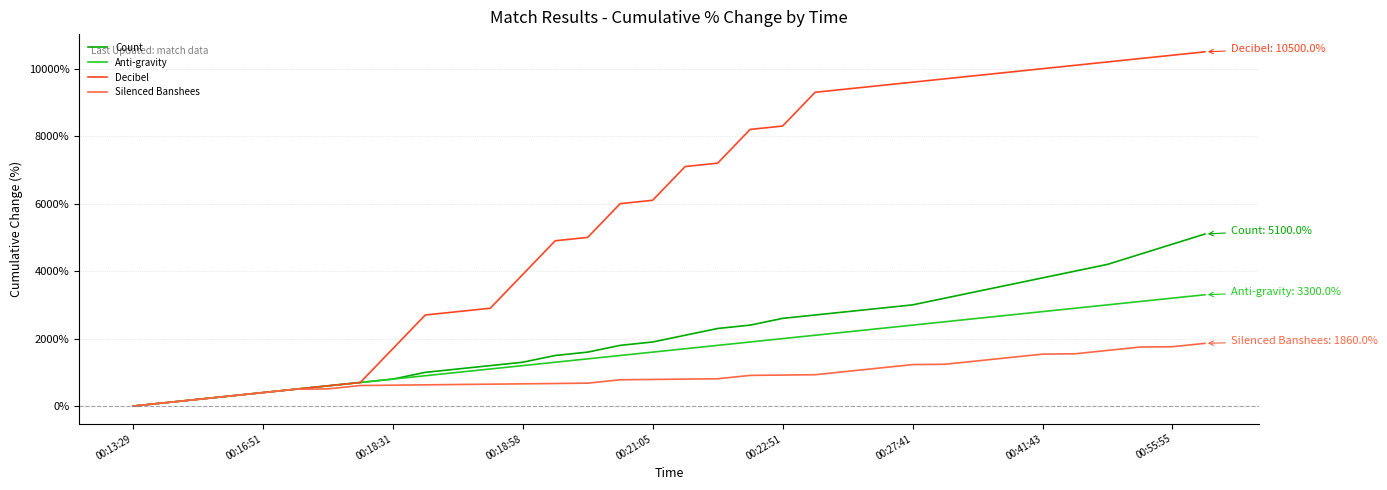

Which series has the largest total across all categories?

Decibel